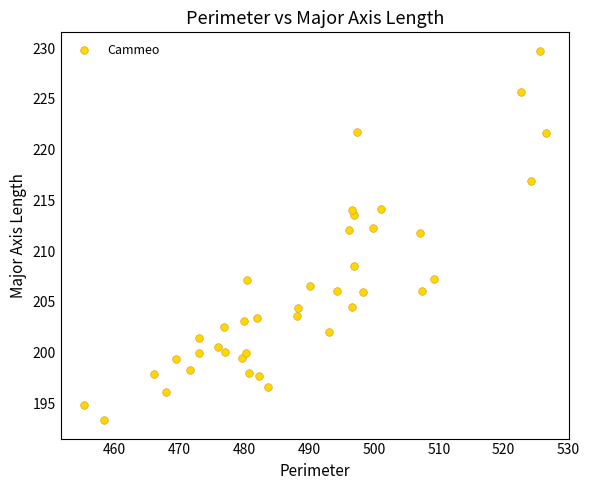

What is the range of X values (max minus min)?

71.3